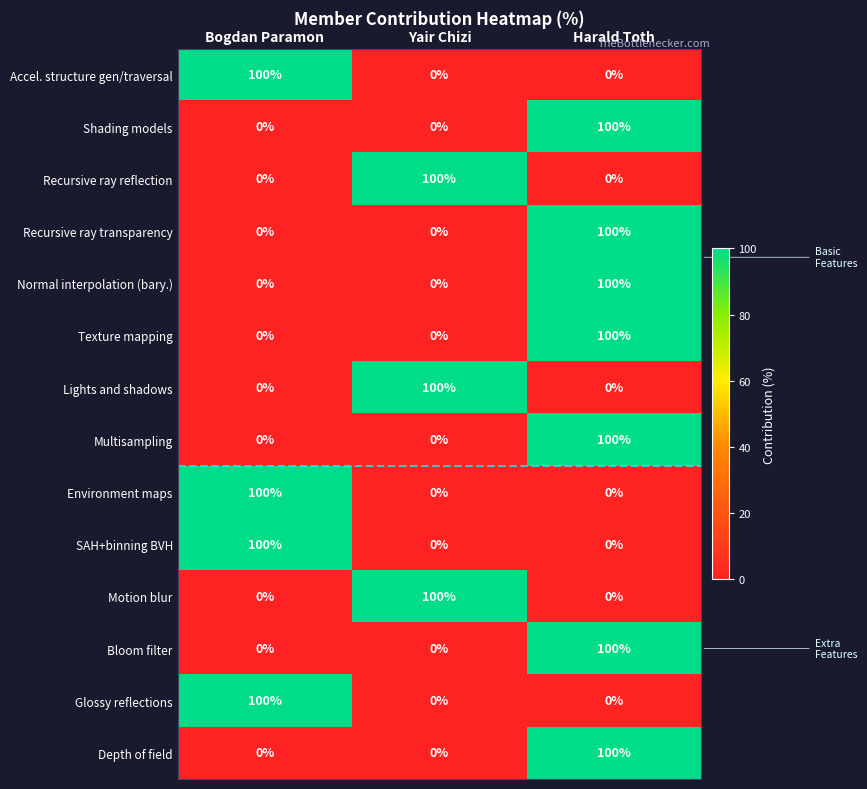

At which label does Motion blur reach its peak?

Yair Chizi